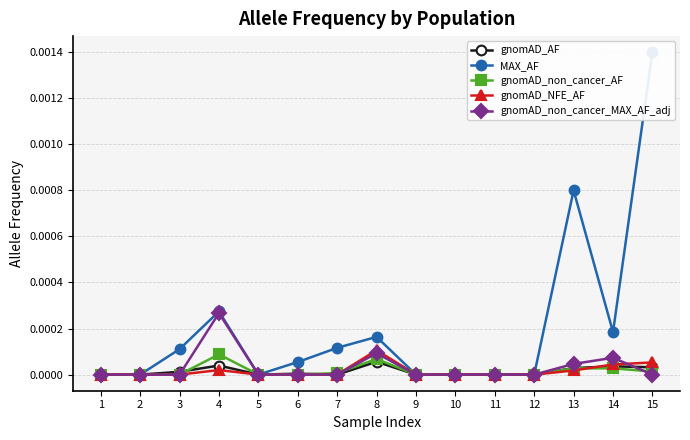

At how many categories does at least one series exceed 0?

8